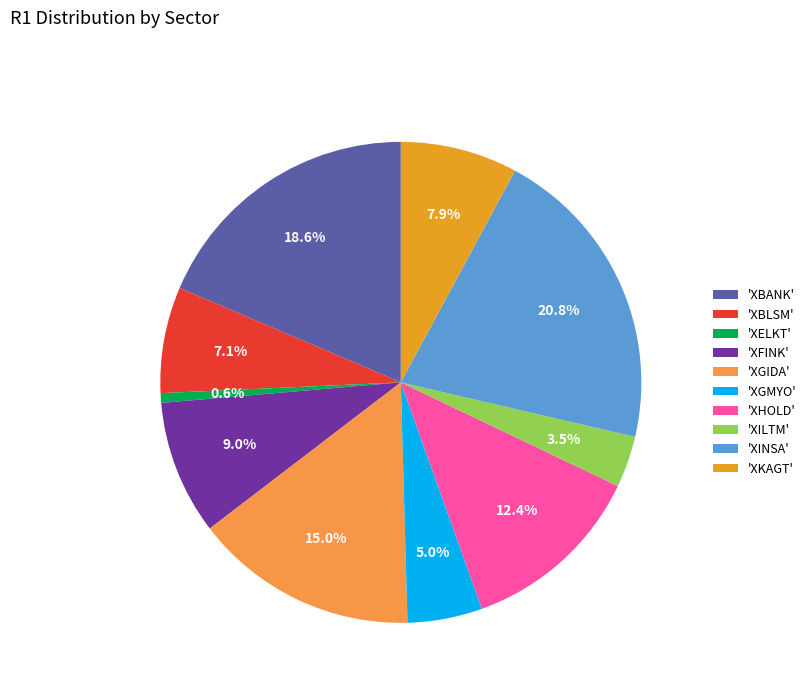

Which category has the biggest portion of the pie?

'XINSA'